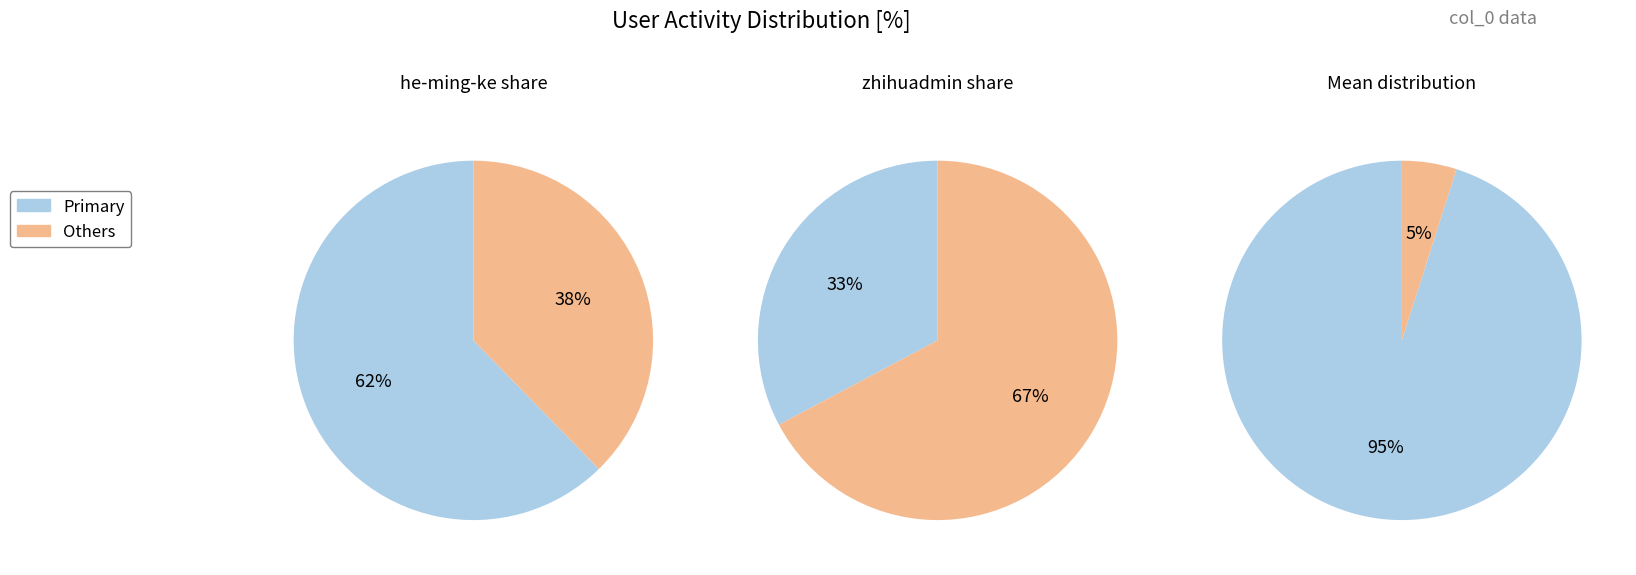

To the nearest percent, what portion does he-ming-ke represent?

62%